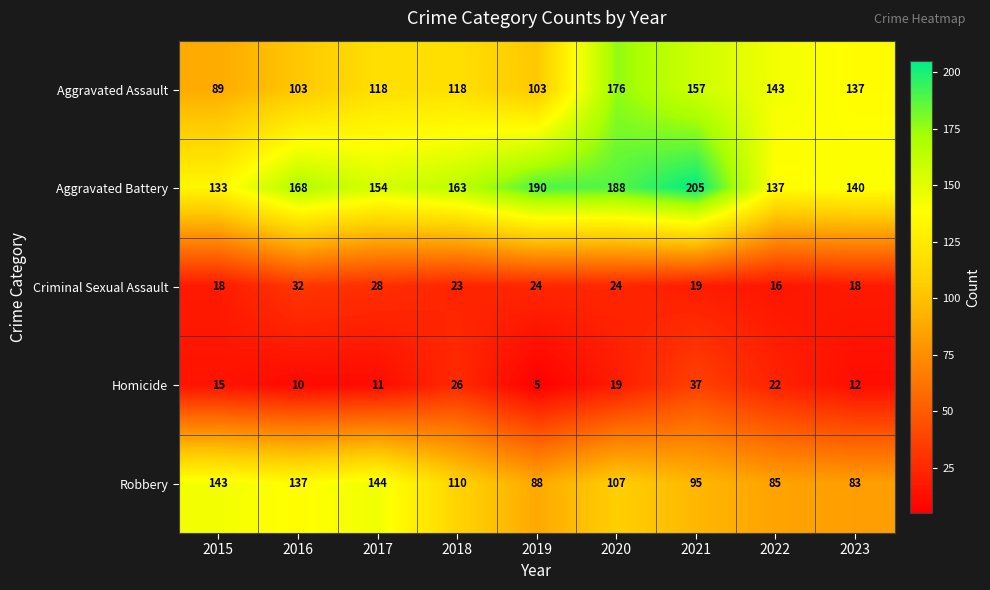

Which label corresponds to the largest value in the chart?

2021